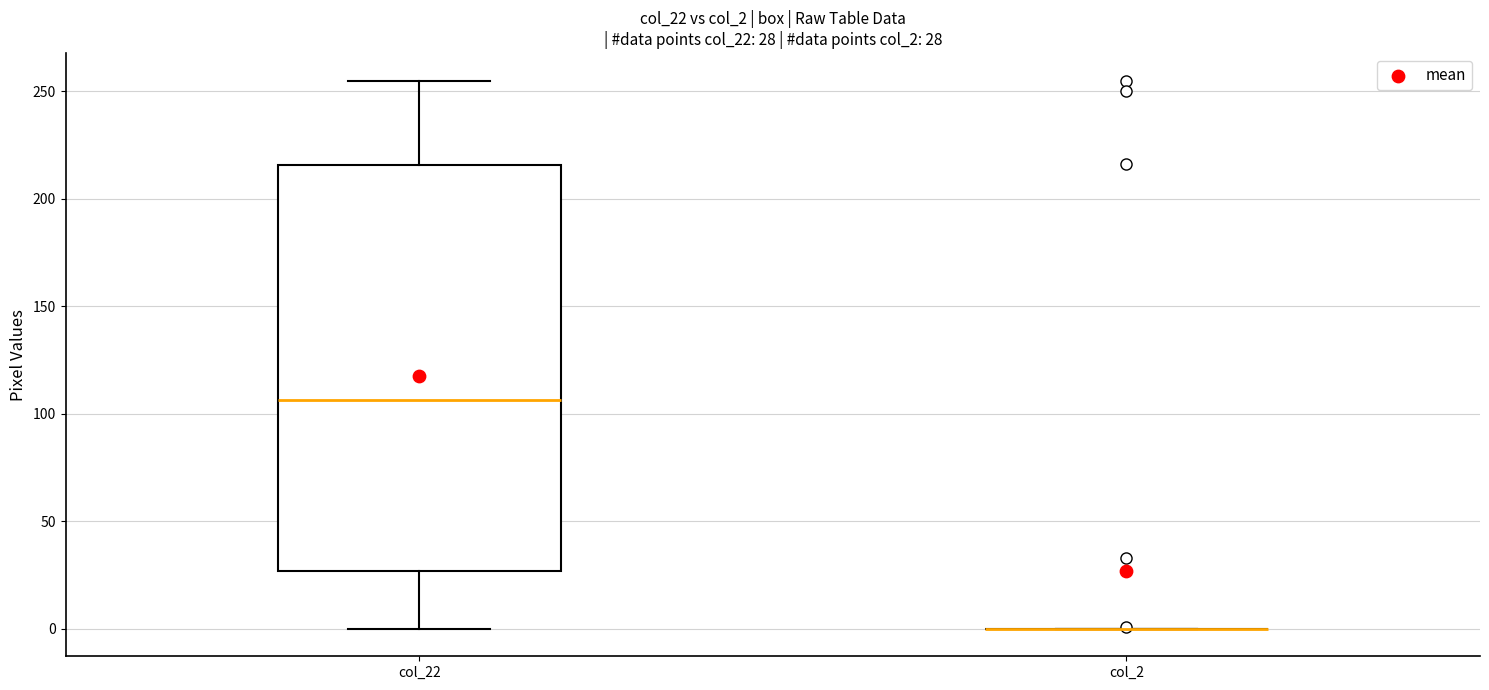

Which box is the tallest, from its lower edge to its upper edge?

col_22